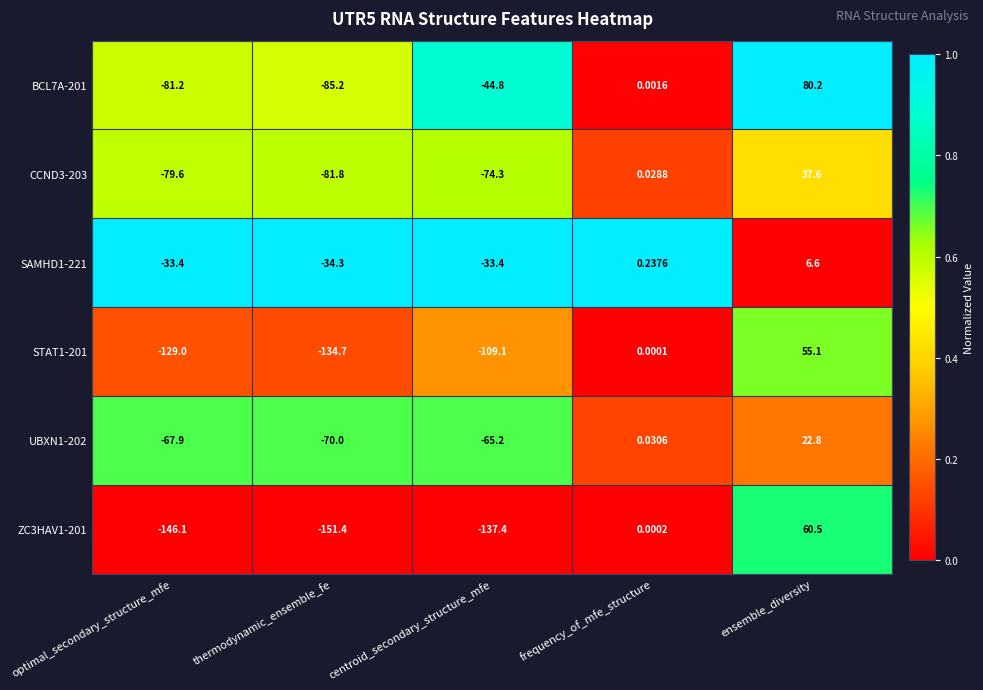

At which label does ZC3HAV1-201 reach its minimum?

thermodynamic_ensemble_fe